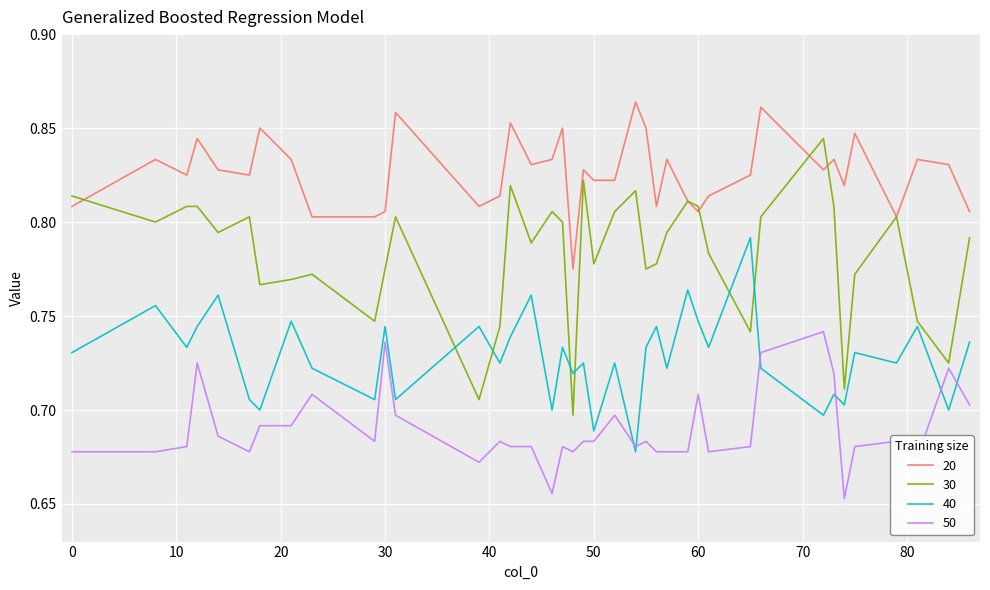

What is the sum of all 40 values?

28.4